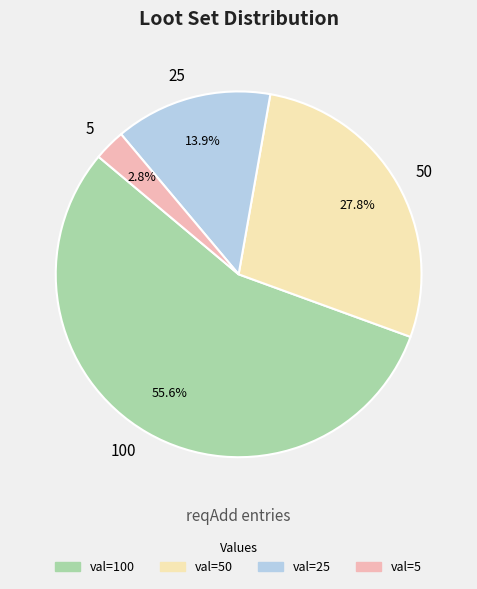

To the nearest percent, what is the average slice percentage?

25%